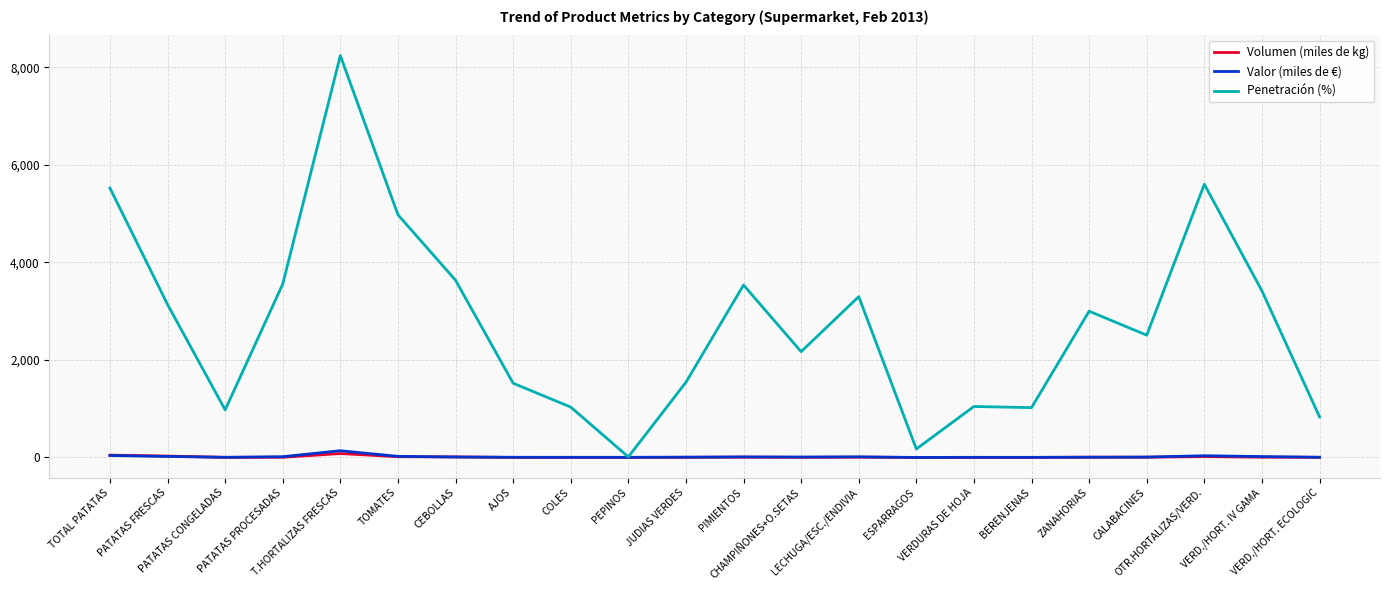

Which series has the widest spread of values?

Penetración (%)